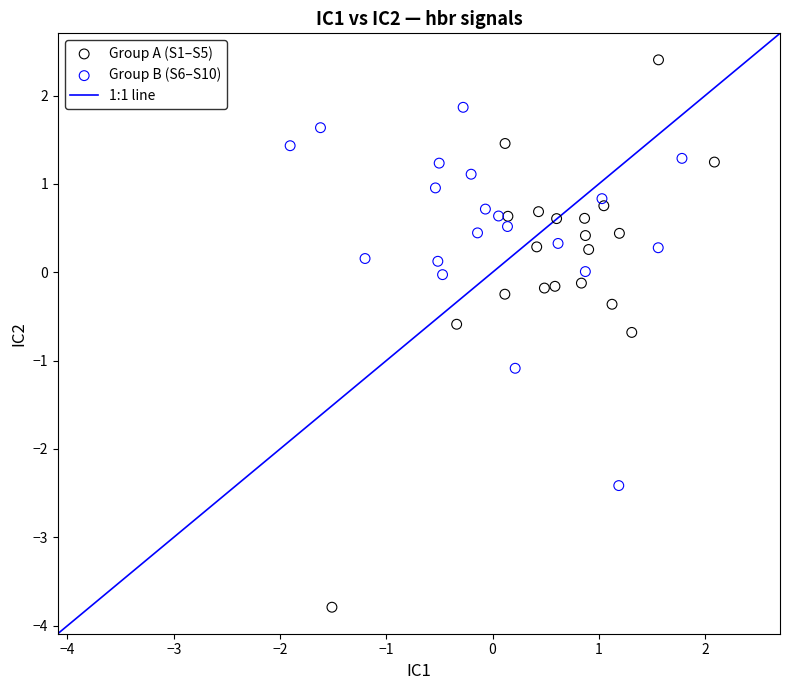

Which series contains the lowest Y value?

Group A (S1–S5)